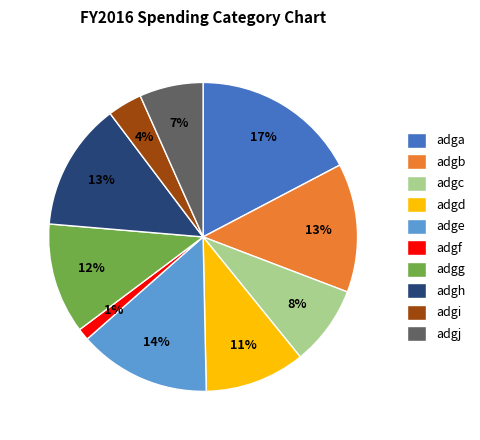

Is the sum of adgd and adgh greater than half?

No